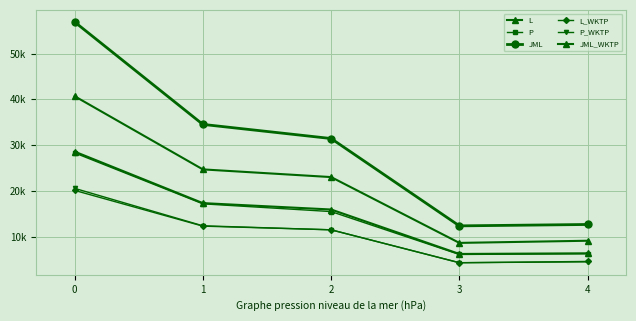

What is the difference between the second highest and second lowest values in the P_WKTP series?

7875